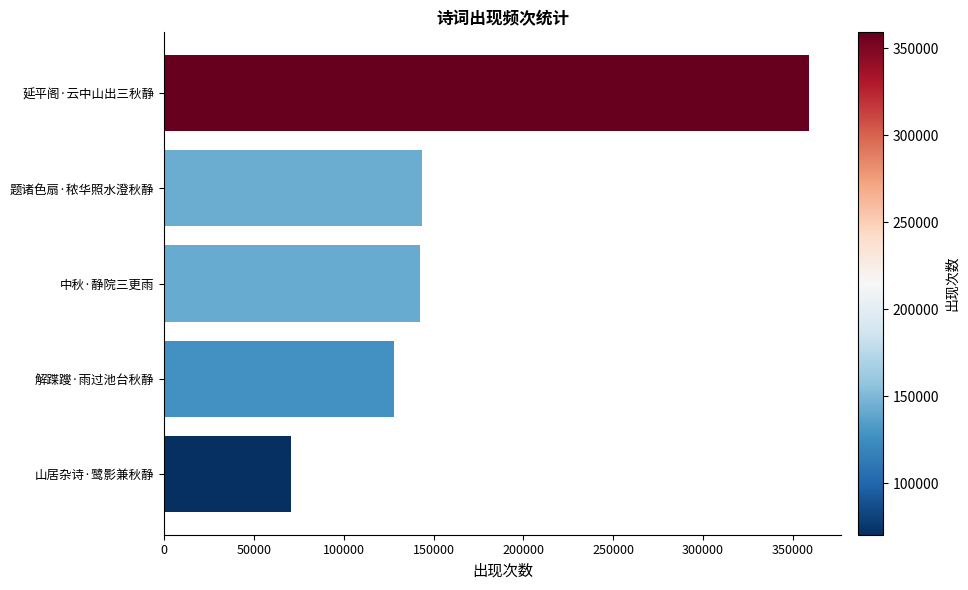

What is the difference between the maximum and minimum values?

288738